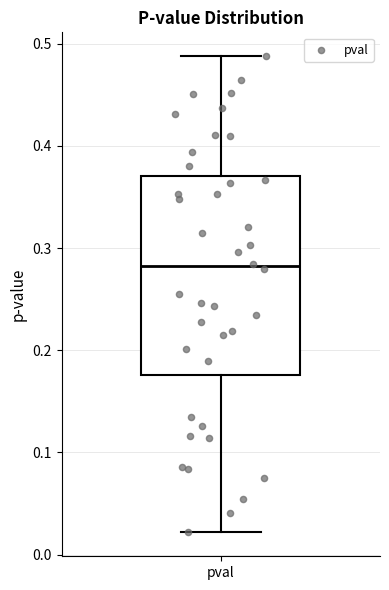

Read this box plot against the y-axis: the position of the median line, the range covered by the box, and the ends of both whiskers. The values are not printed on the chart, so give them approximately, as read against the axis.

median 0.28, box 0.18 to 0.37, whiskers 0.02 to 0.49